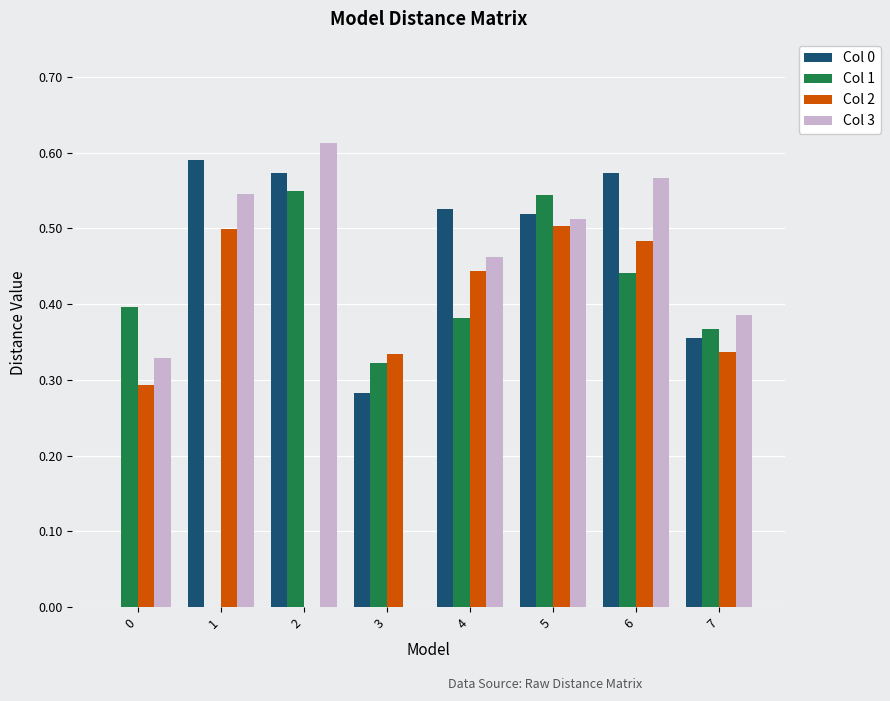

What are all the series names shown in the legend?

Col 0, Col 1, Col 2, Col 3